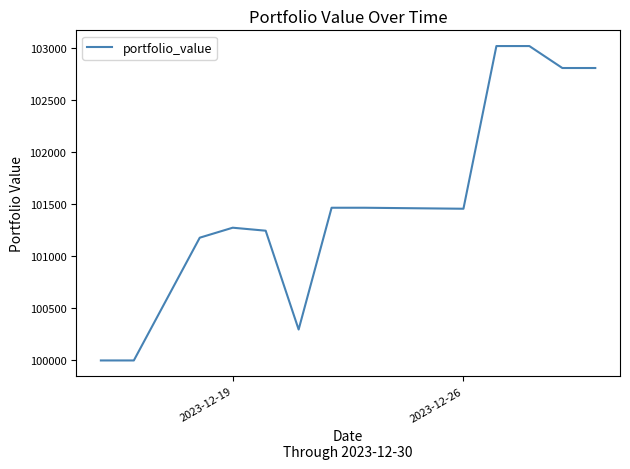

What is the greatest value displayed?

103017.7